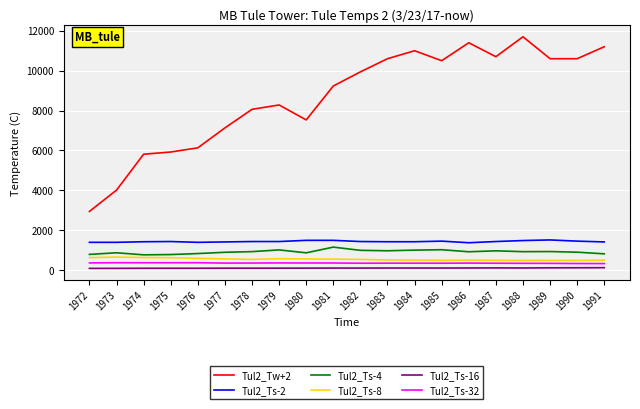

Count the number of data series in this chart.

6